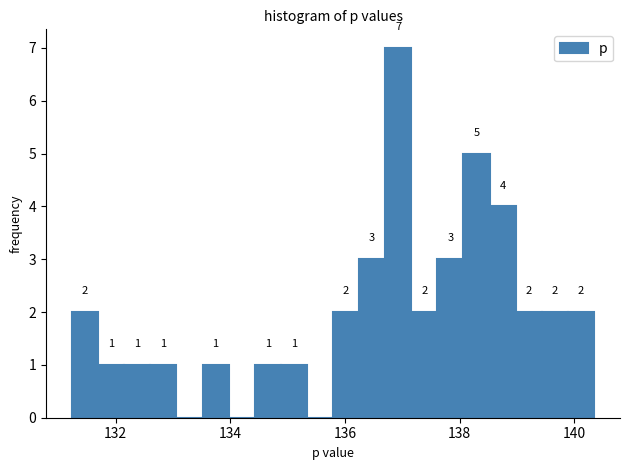

Read against the x-axis, roughly where is the centre of the tallest bar?

137.0